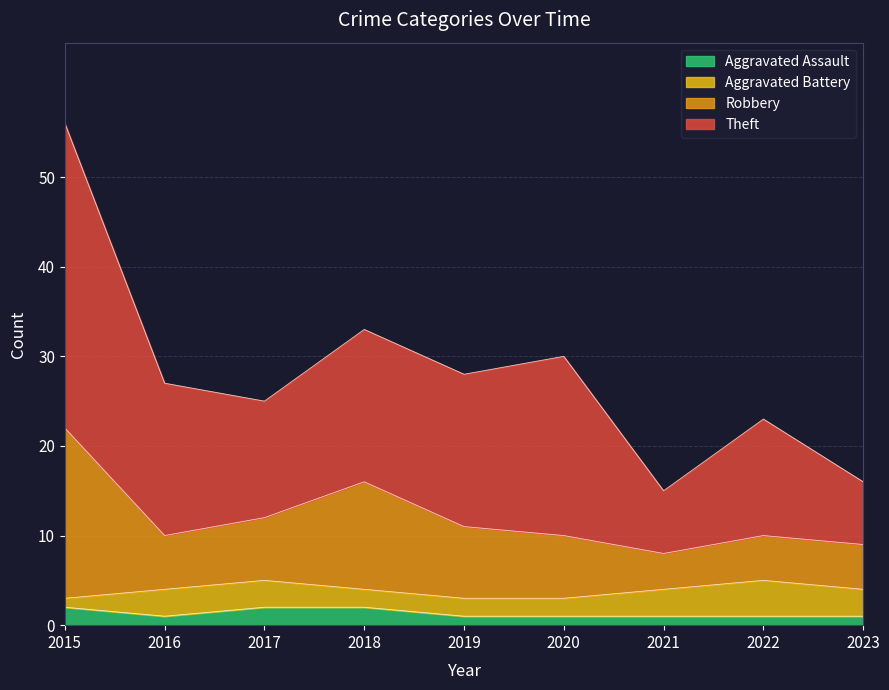

What is the difference between the Theft values at 2020 and 2016?

3